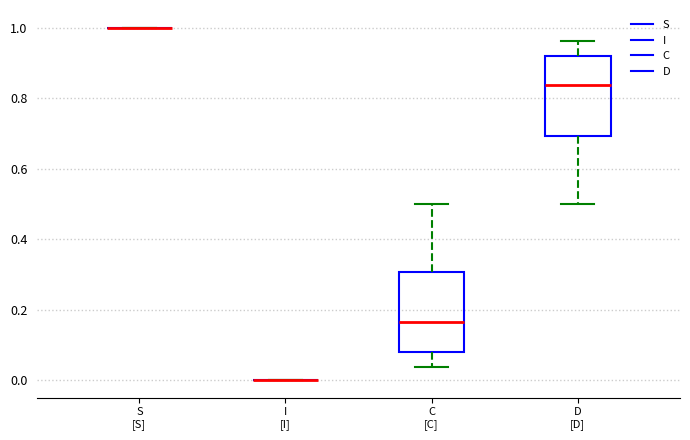

Reading left to right, read every box against the y-axis: the position of its median line, the range the box covers, and the ends of its whiskers. The values are not printed on the chart, so give them approximately, as read against the axis.

S [S]: box collapsed to a line at 1.00, whiskers 1.00 to 1.00
I [I]: box collapsed to a line at 0.00, whiskers 0.00 to 0.00
C [C]: median 0.16, box 0.08 to 0.30, whiskers 0.04 to 0.50
D [D]: median 0.84, box 0.70 to 0.92, whiskers 0.50 to 0.96